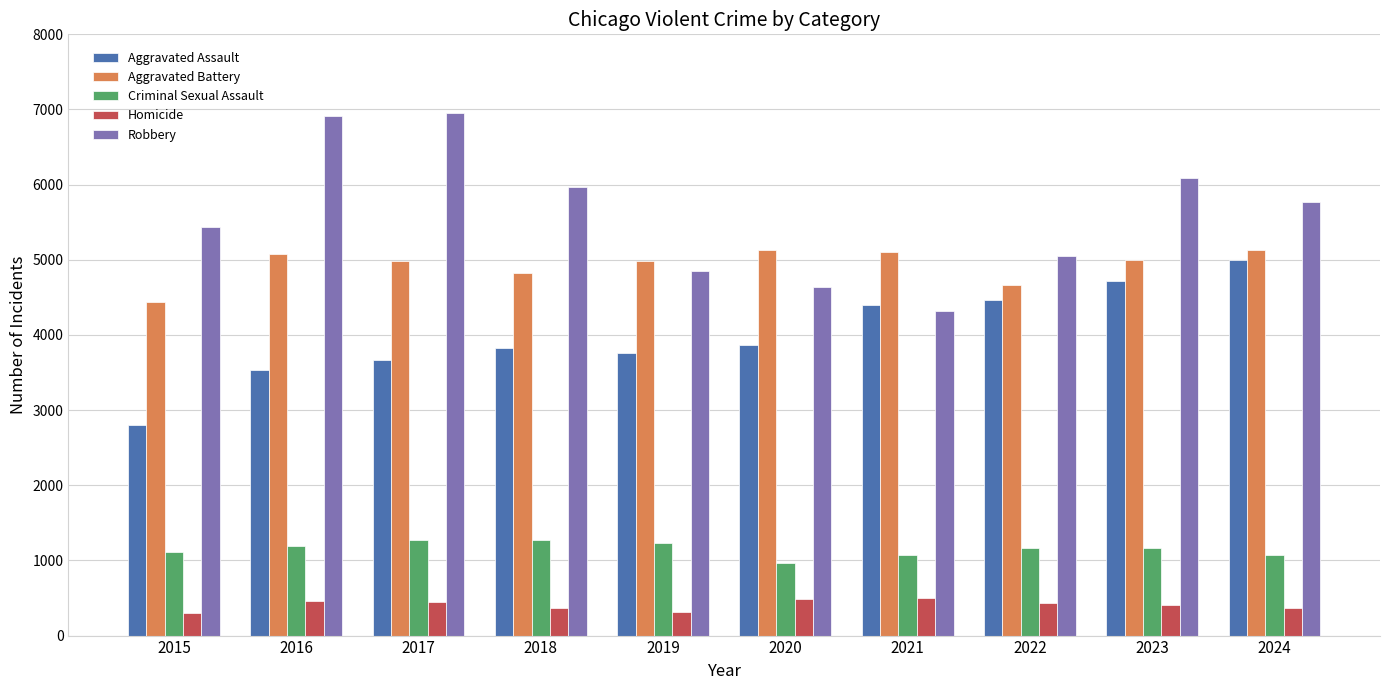

List the series in order of their peak value, lowest first.

Homicide, Criminal Sexual Assault, Aggravated Assault, Aggravated Battery, Robbery